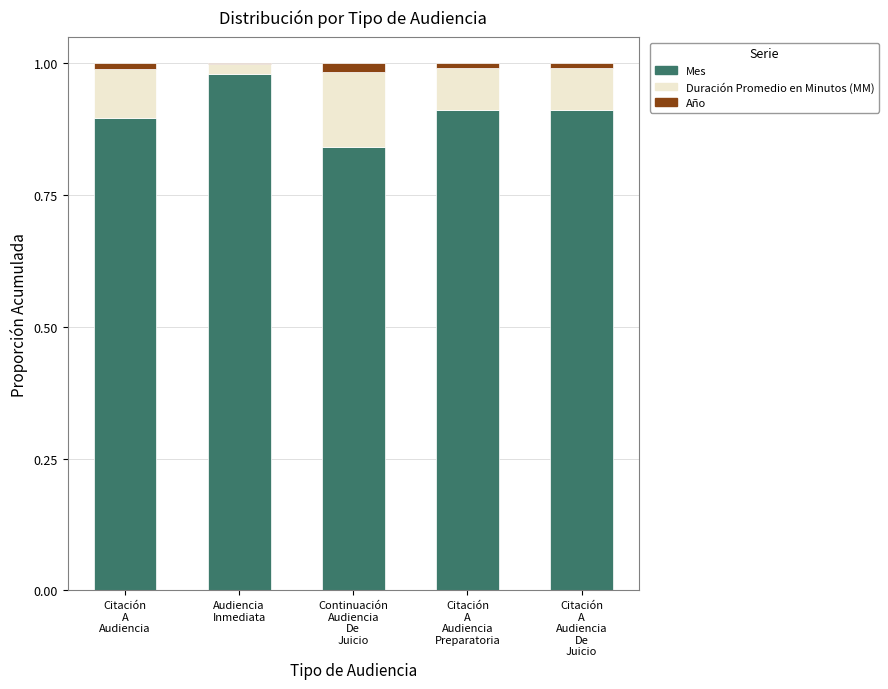

What is the average value of the Duración Promedio en Minutos (MM) series?

0.1